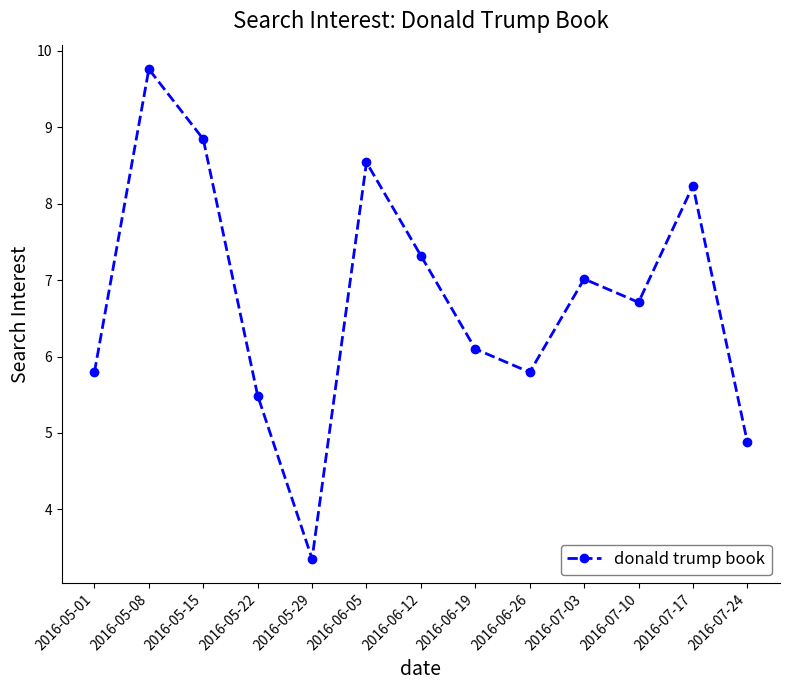

The value at 2016-07-24 is 4.9. True or false?

True